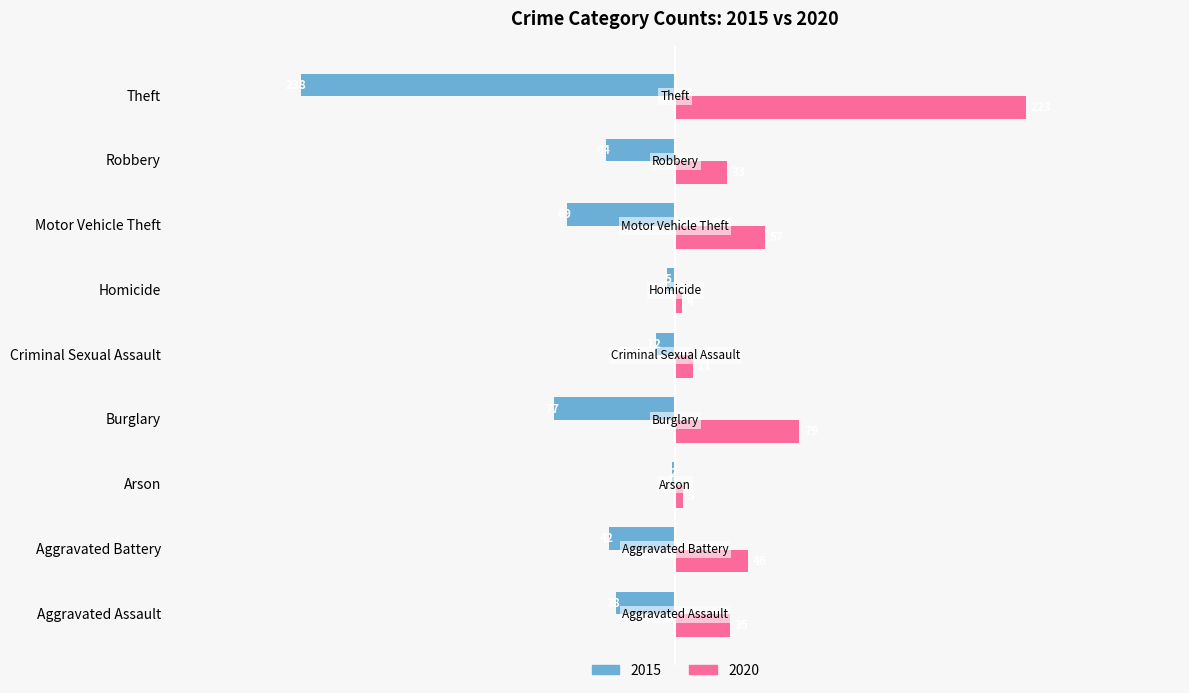

How many data points in 2015 are above -42?

4